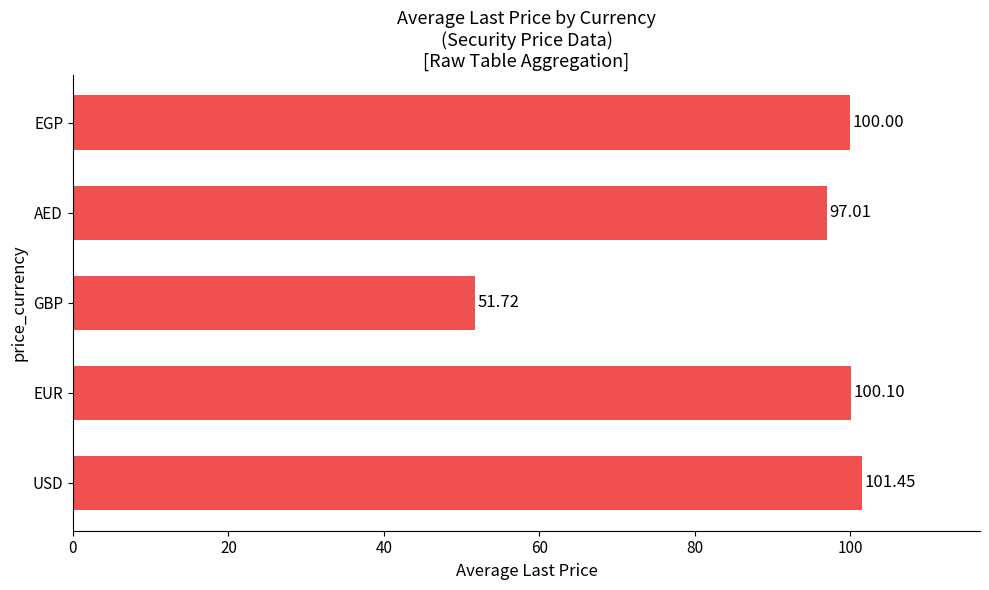

What is the change in value from USD to AED?

-4.4